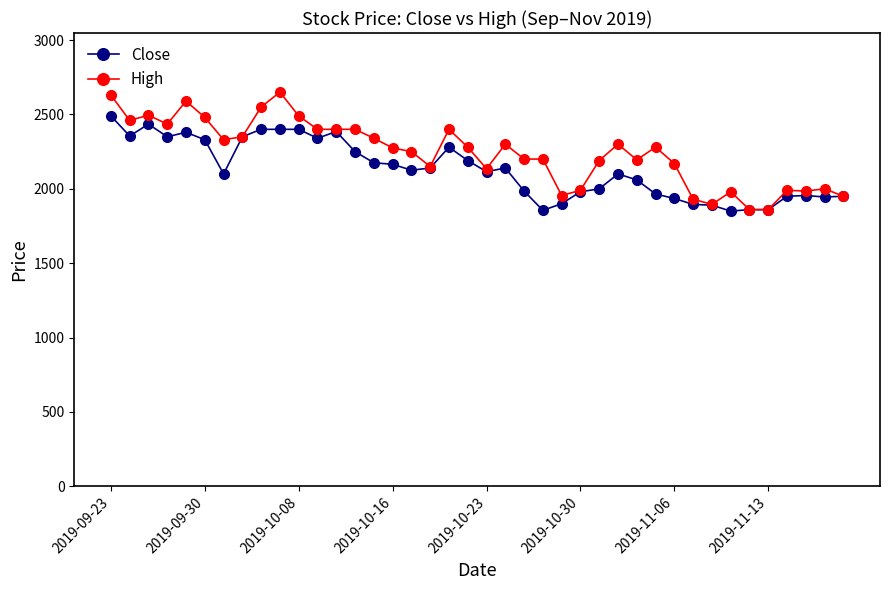

What is the value of the High point at the 32nd from the left?

1930